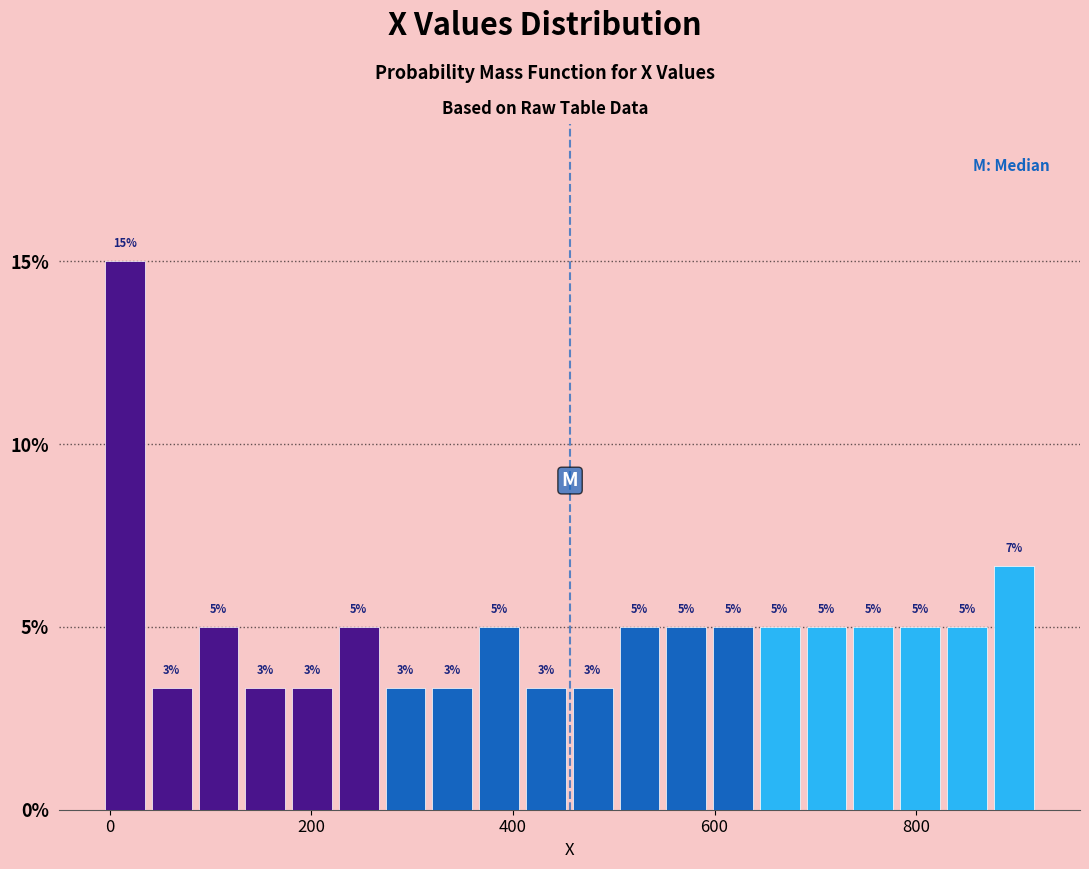

Read against the x-axis, roughly where is the centre of the tallest bar?

20